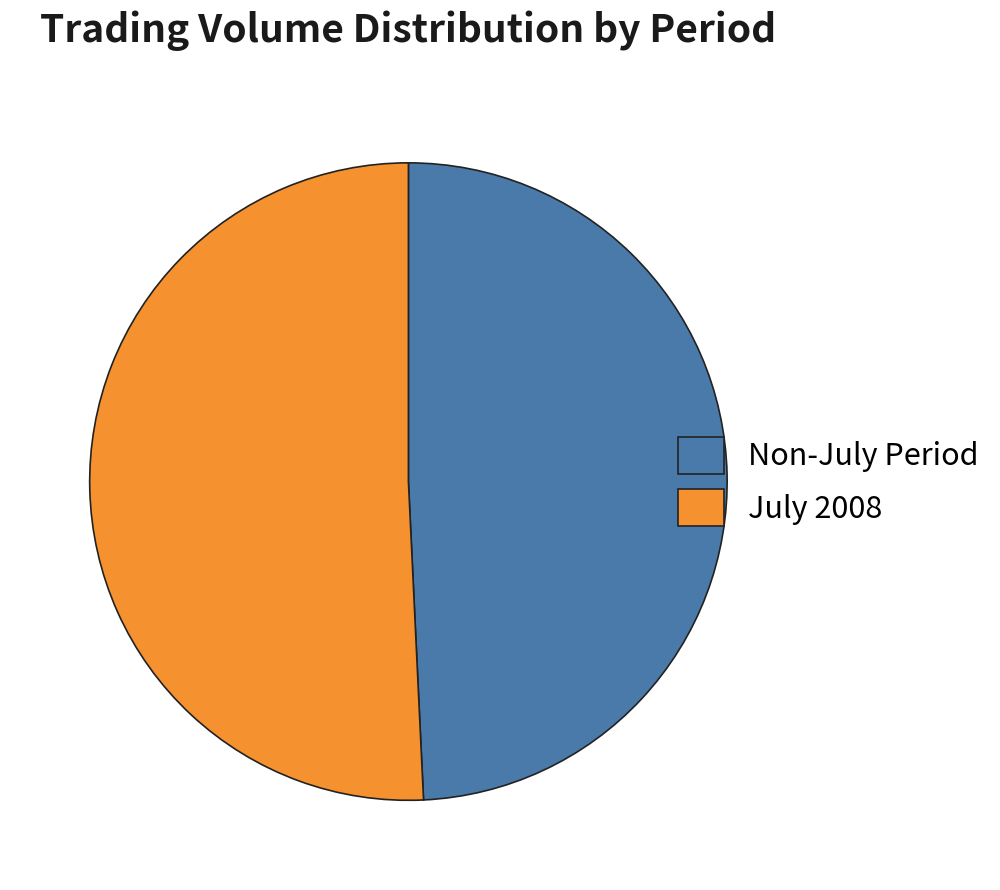

Approximately how many times larger is the value at July 2008 compared to Non-July Period?

1.0